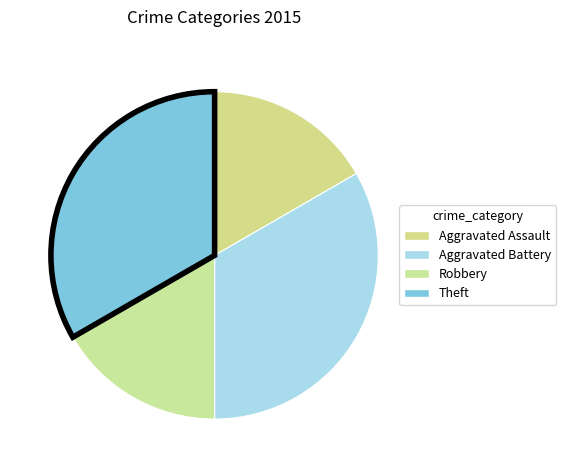

Count the number of slices in the pie.

4